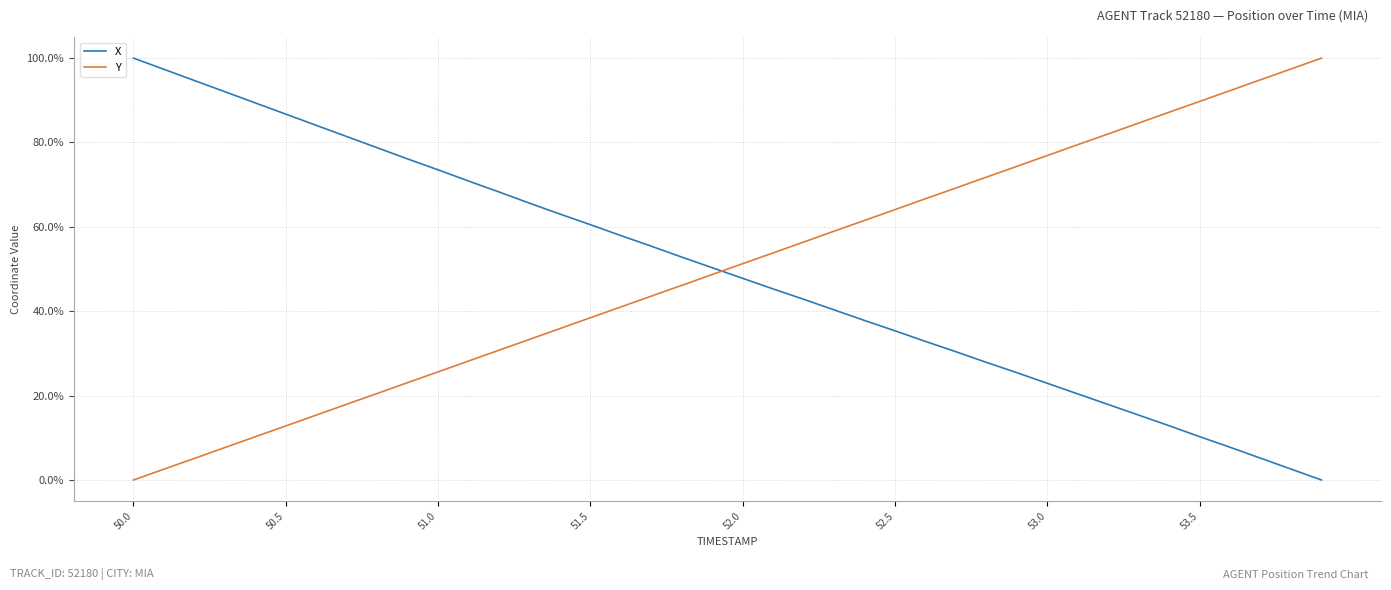

True or false: Y and X cross at least once.

True